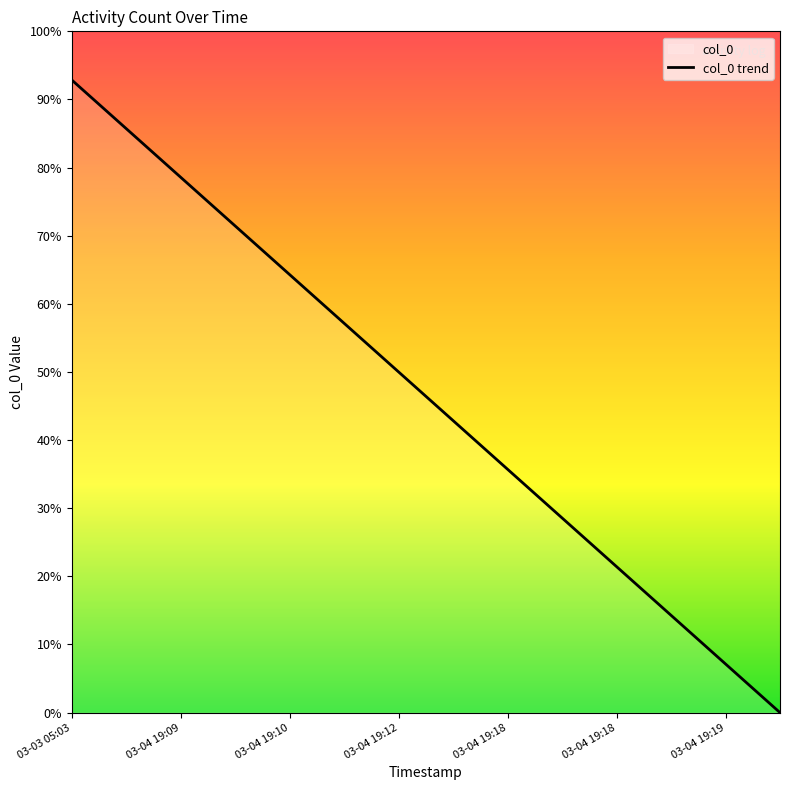

How many lines are shown in the chart?

1